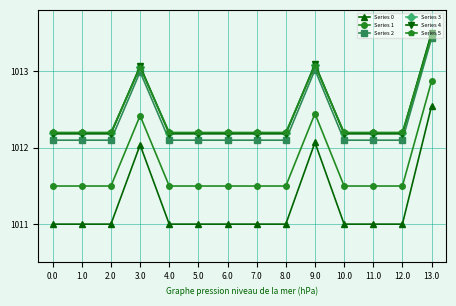

In Series 2, how many points are higher than both neighbors (excluding endpoints)?

2